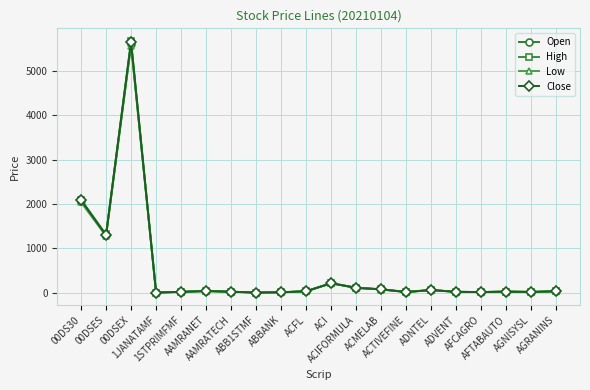

Is it true that Low equals 34.7 at AGRANINS?

True